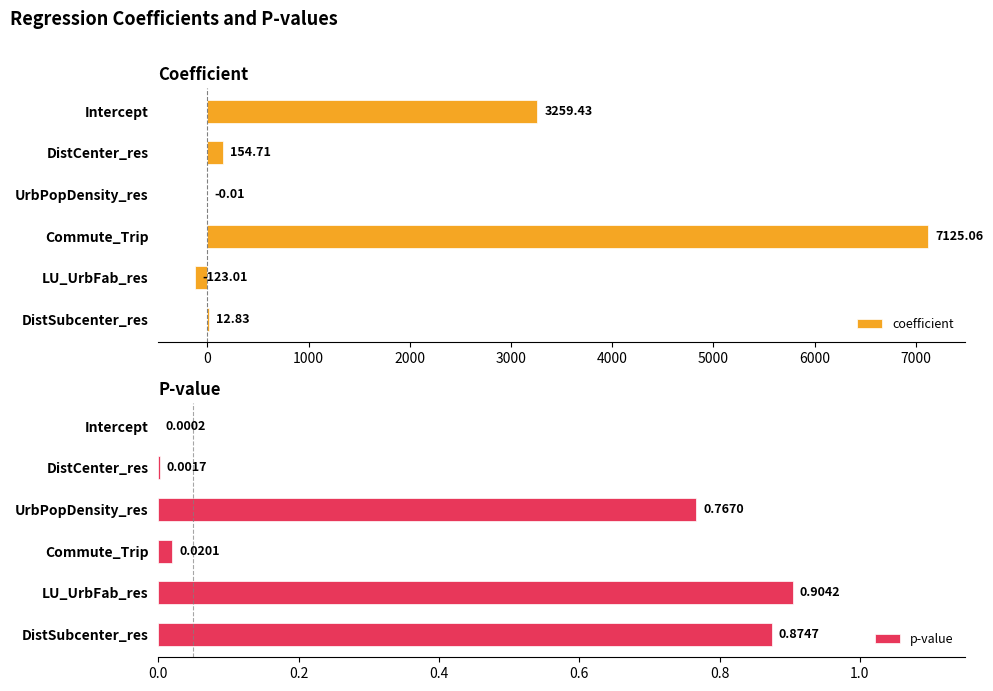

What is the sum of all coefficient values?

10429.0